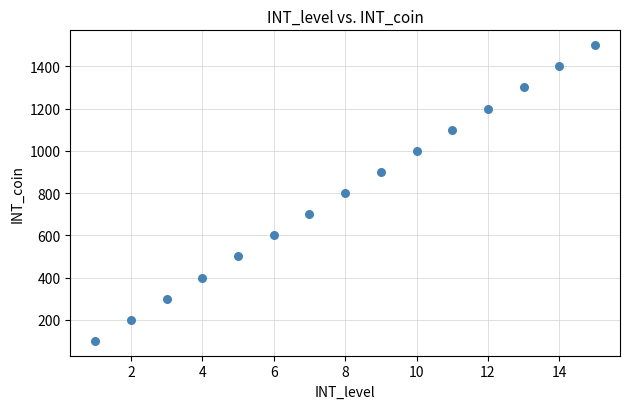

What is the range of X values (max minus min)?

14